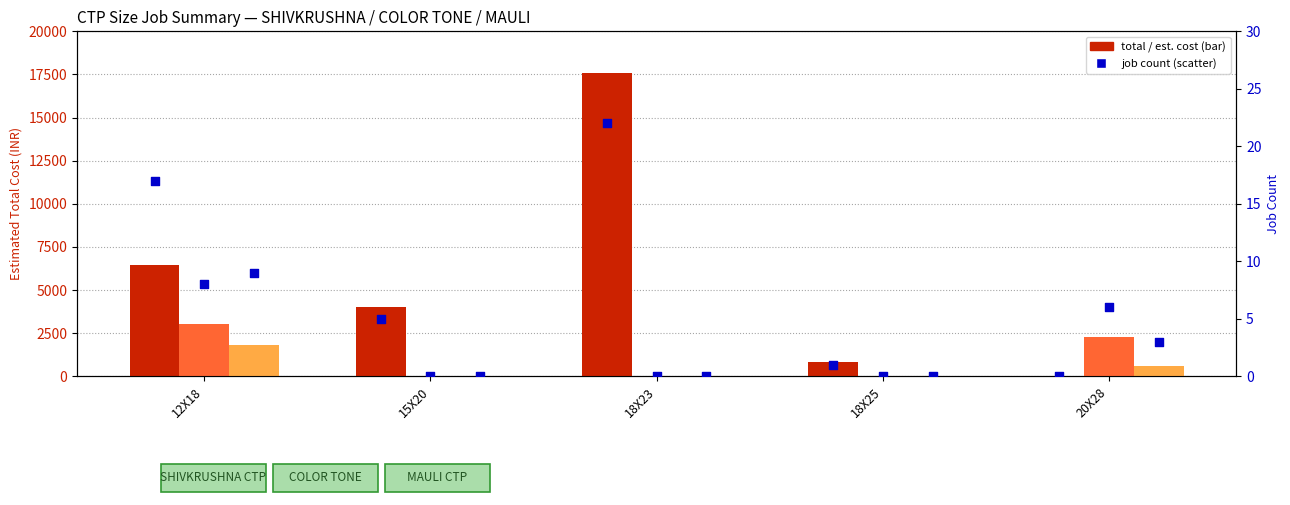

Which series has the largest Y range (max minus min)?

SHIVKRUSHNA total cost